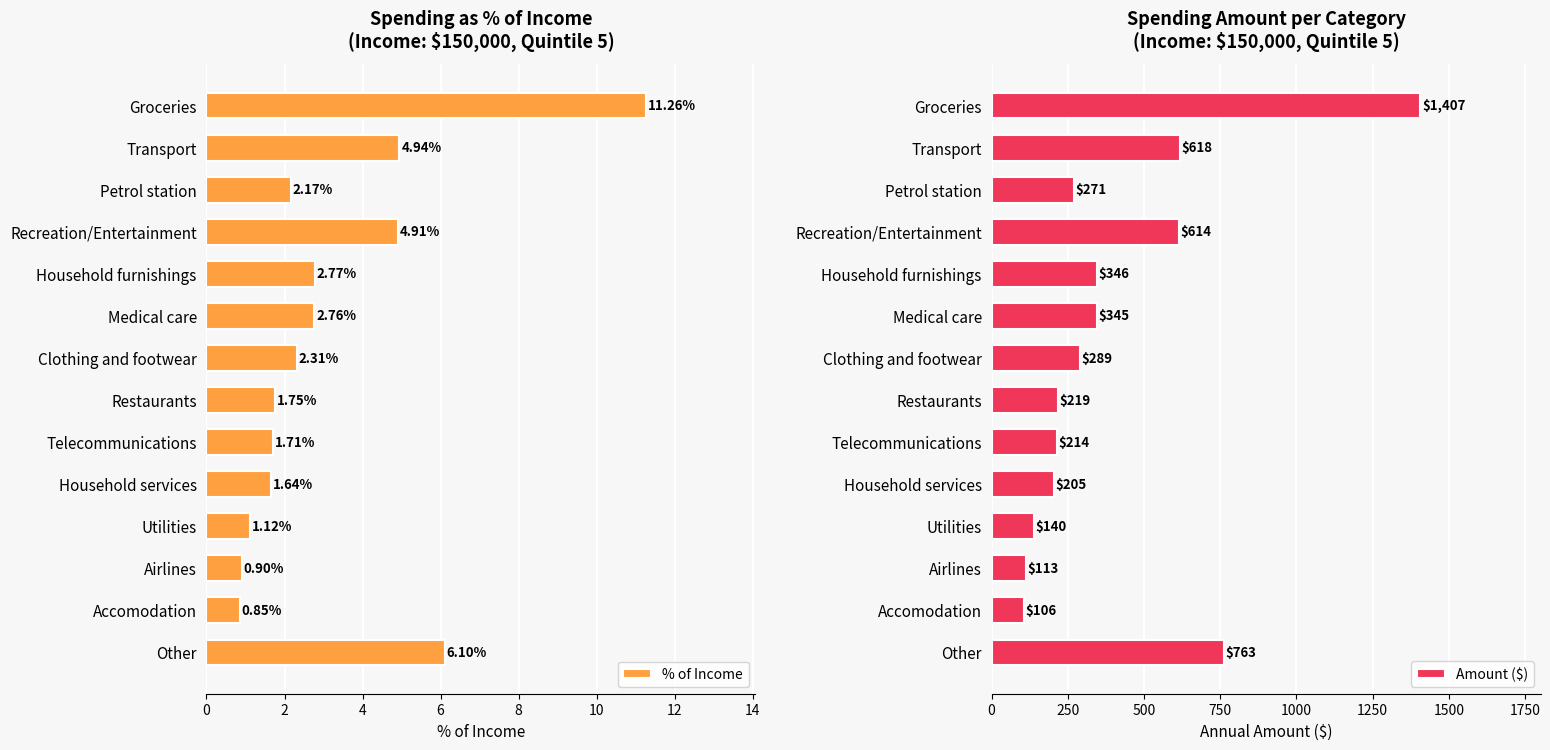

Does the chart contain any negative values?

No